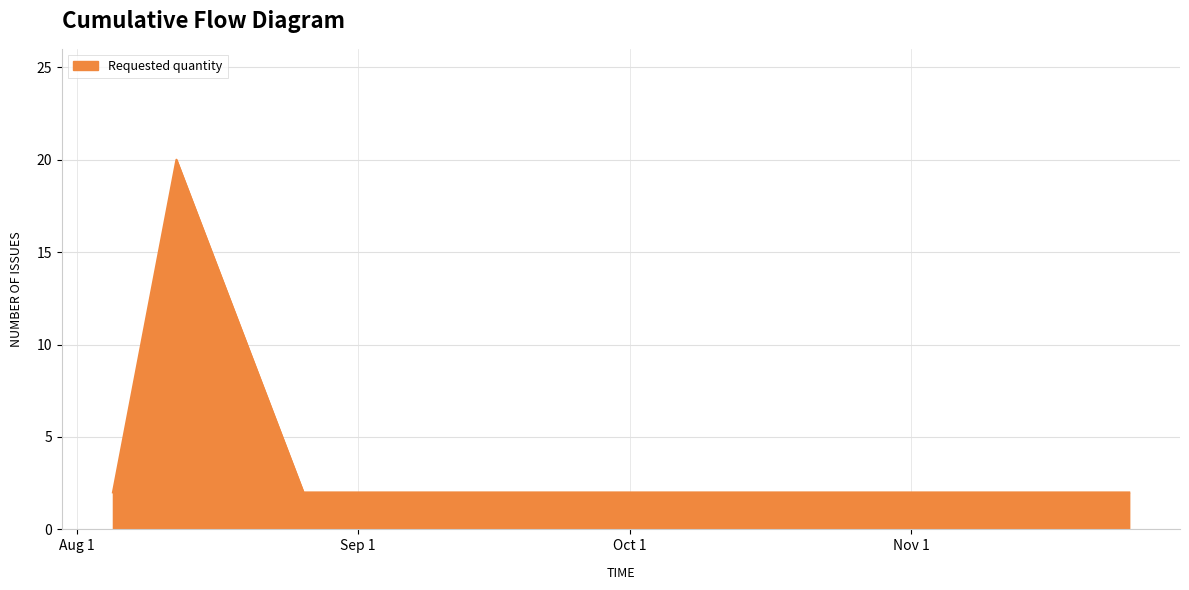

True or false: the data has more than 0 interior local peaks.

True